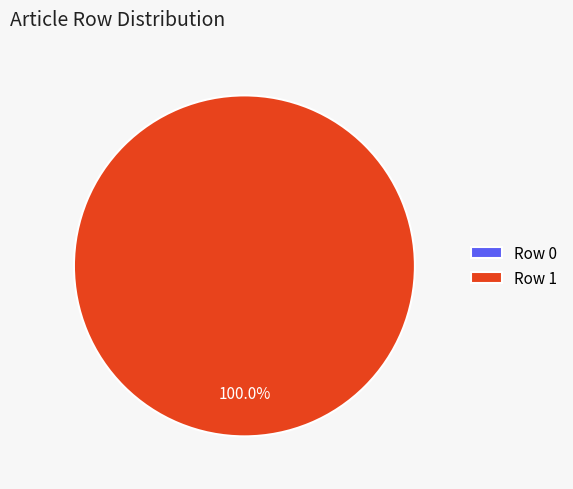

Which slice is the largest?

Row 1